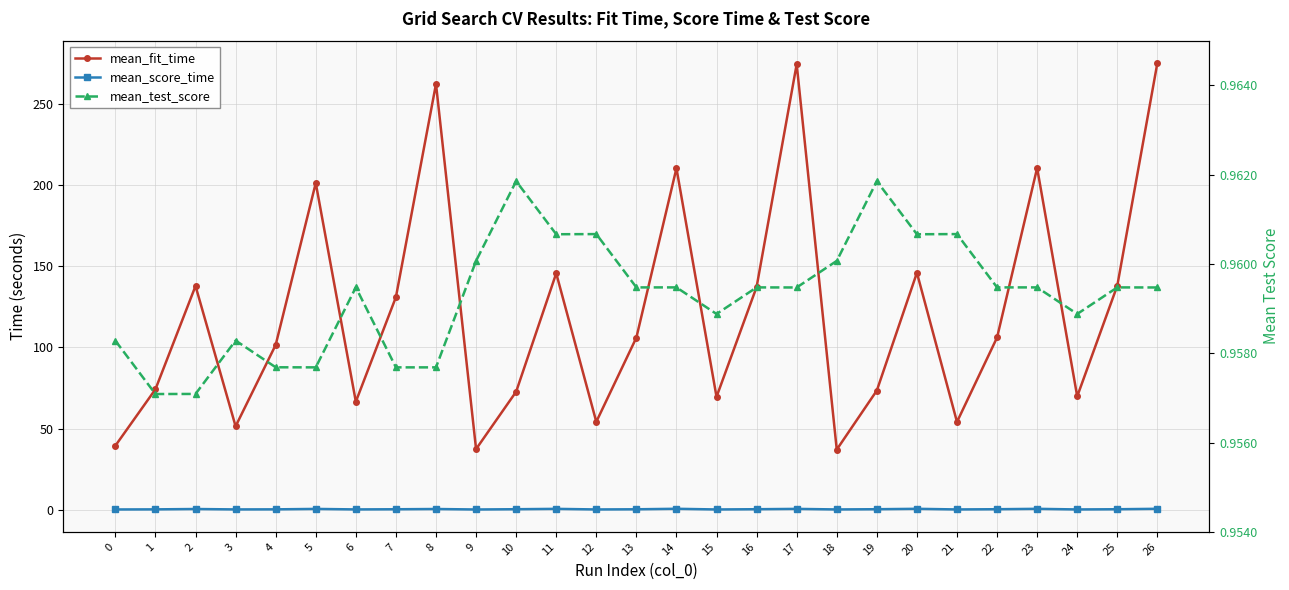

True or false: mean_score_time and mean_test_score cross at least once.

False